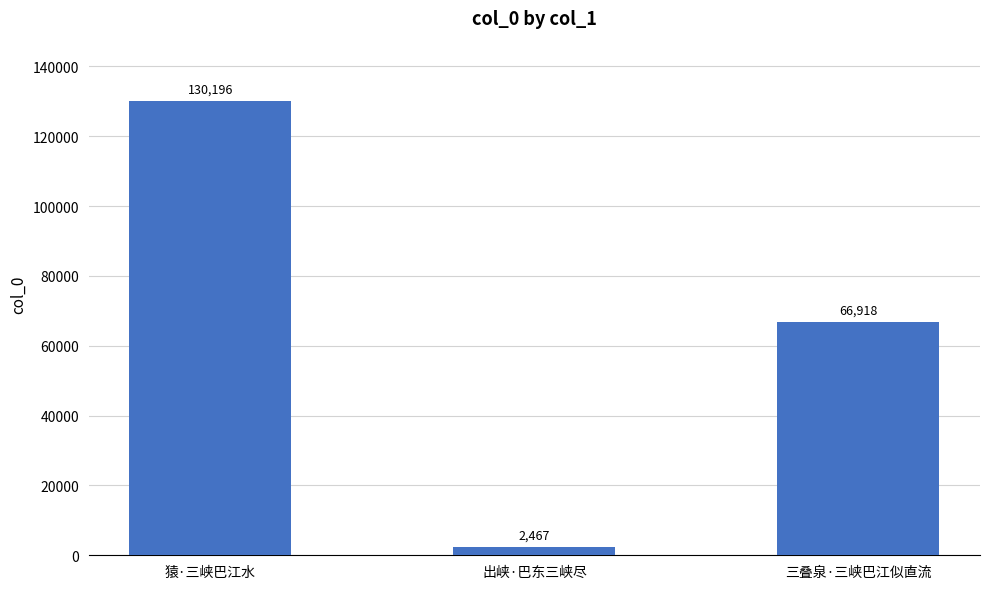

What position from the right is 出峡·巴东三峡尽?

2